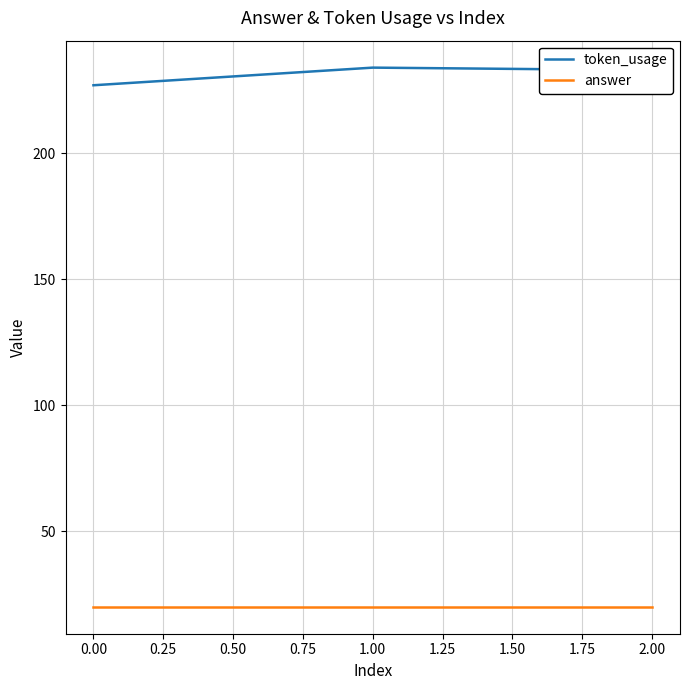

At 0.00, list the series in order from largest to smallest.

token_usage, answer